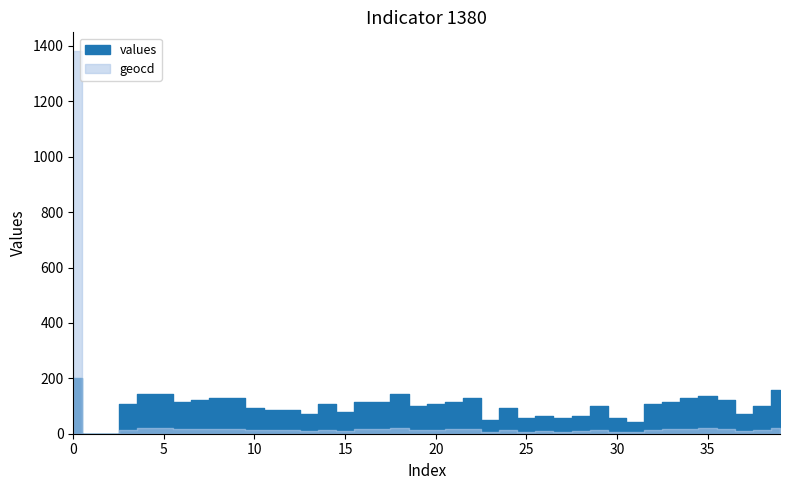

What are all the series names shown in the legend?

values, geocd